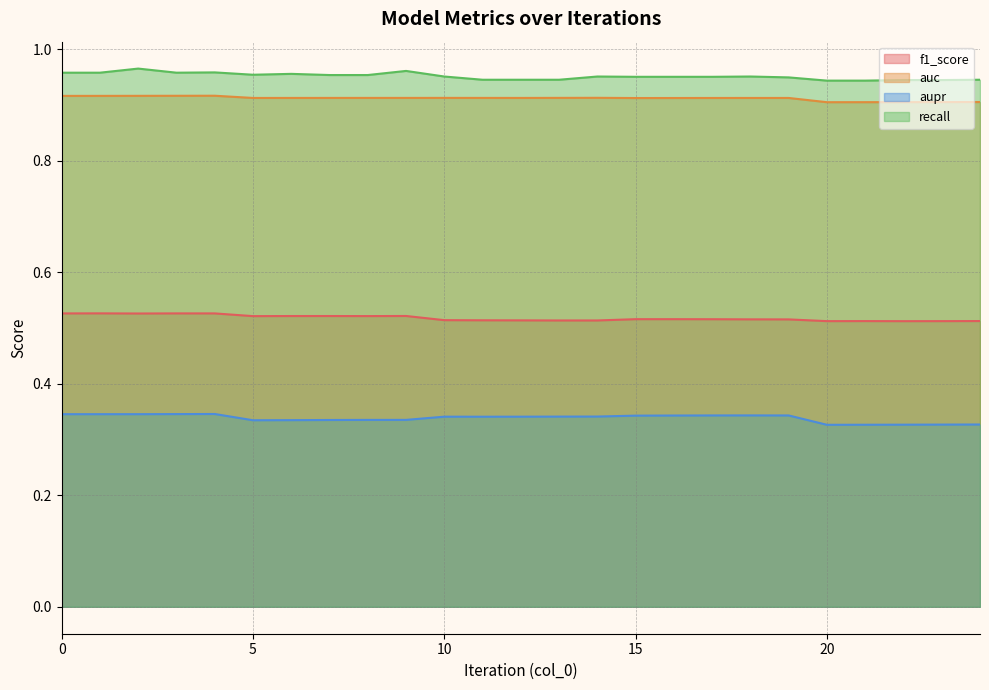

Between 8 and 23, which series saw the biggest shift?

f1_score